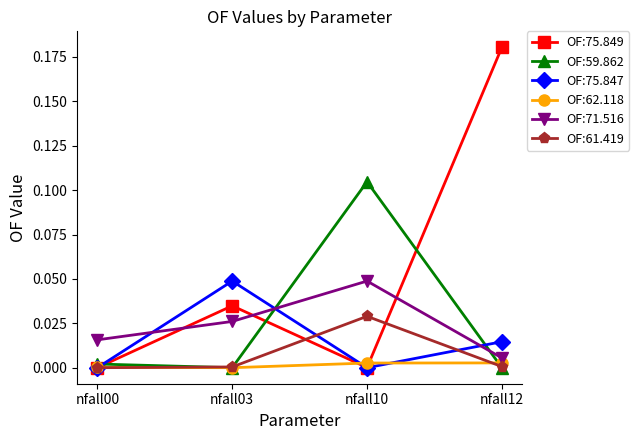

Which series has the largest total across all categories?

OF:75.849